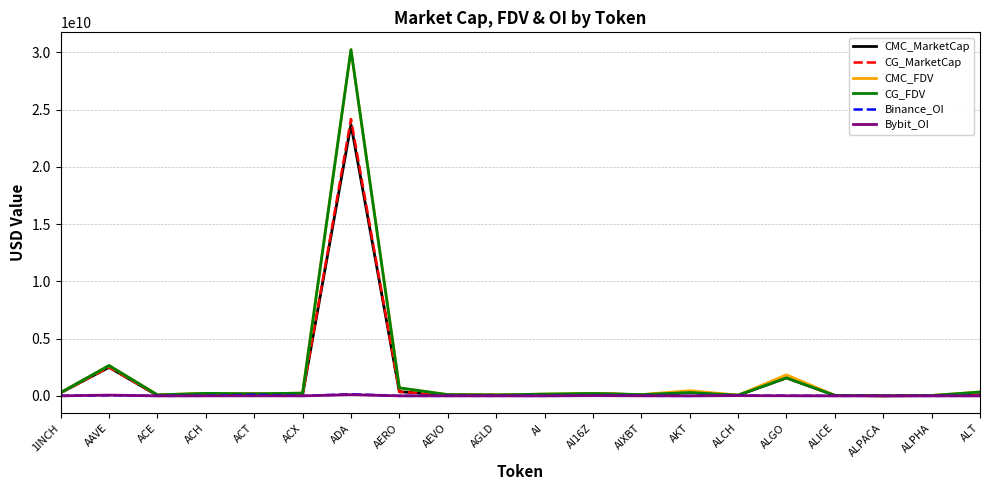

In CMC_MarketCap, how many points are lower than both neighbors (excluding endpoints)?

6